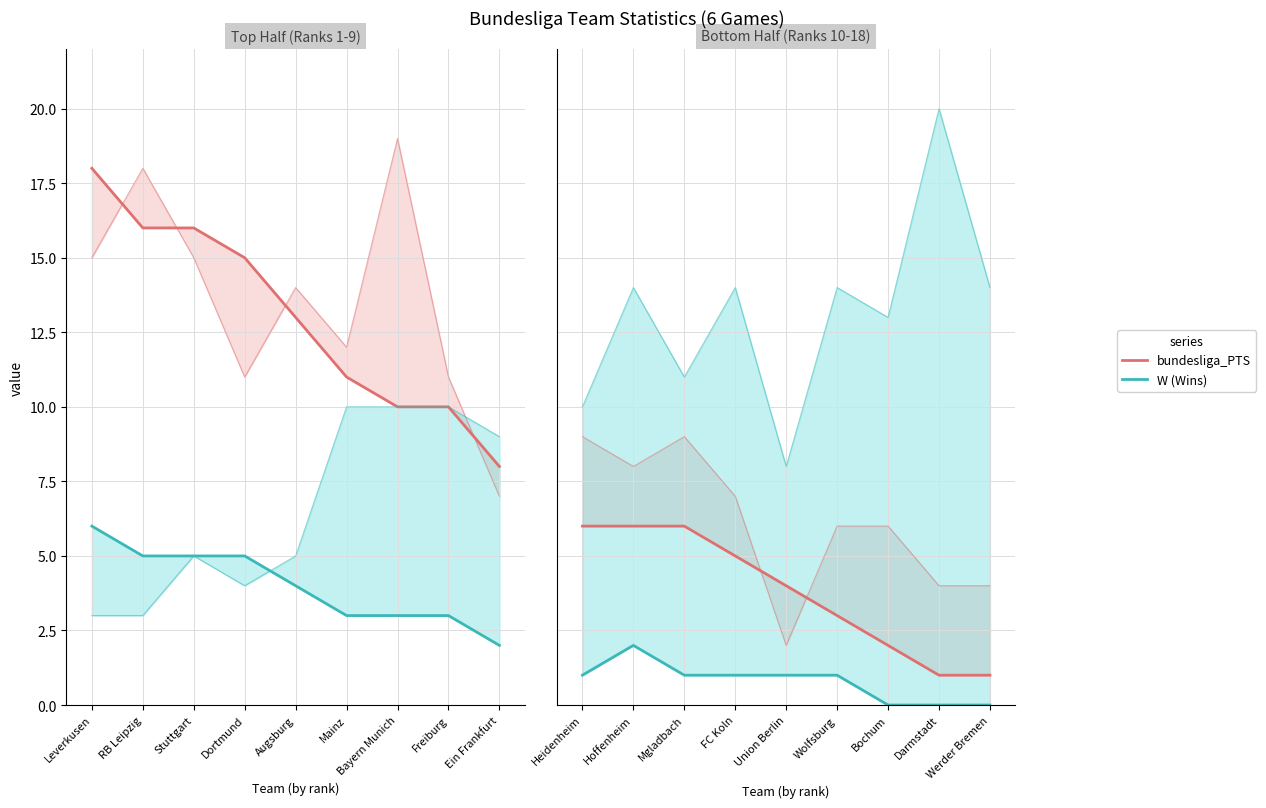

Which series has the largest total across all categories?

bundesliga_PTS